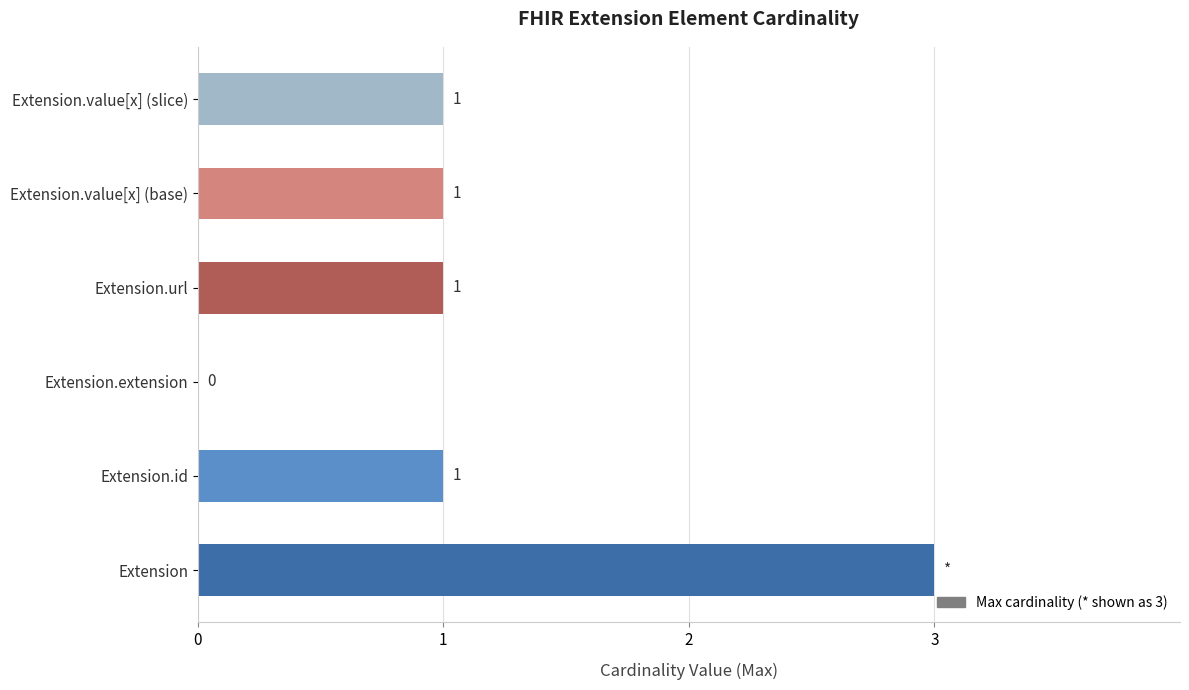

What is the maximum value shown in the chart?

3